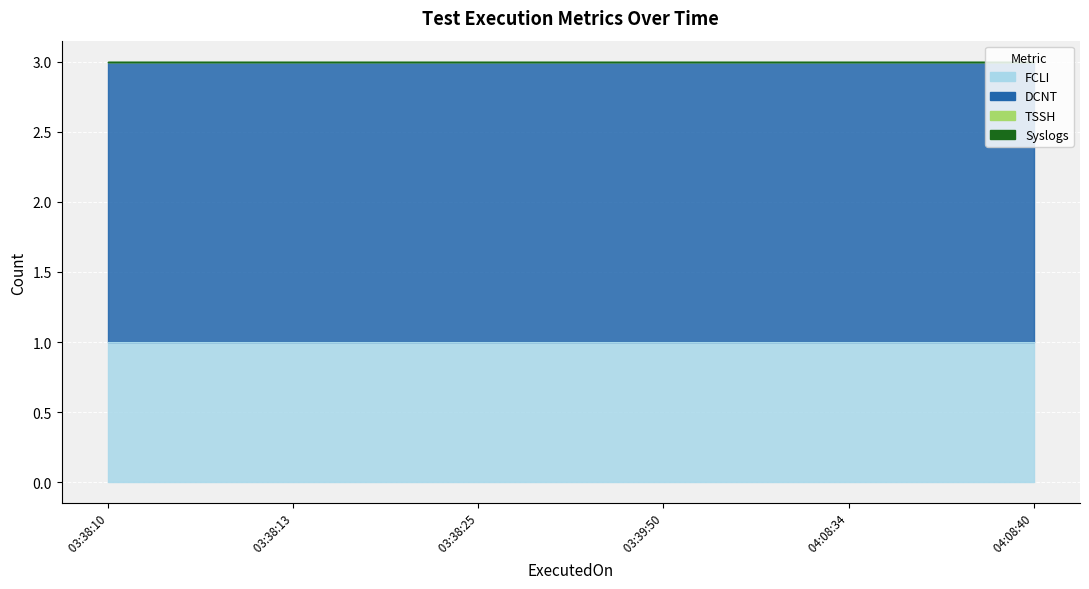

How many lines are shown in the chart?

4